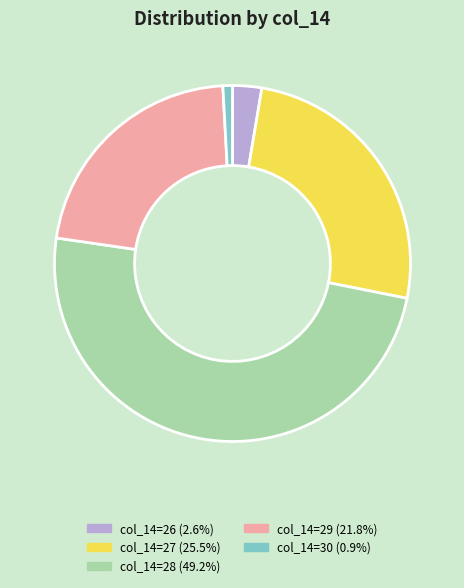

Is there any slice that represents more than half of the pie?

No